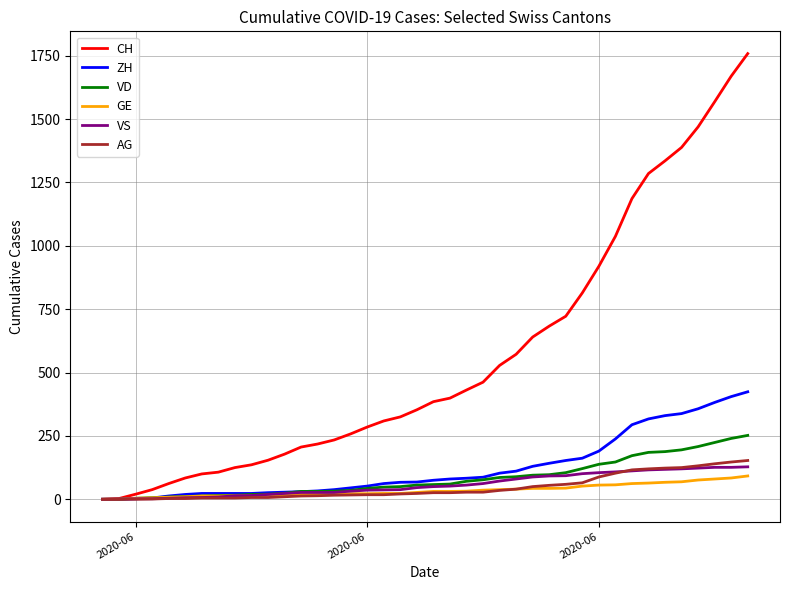

At how many categories does at least one series exceed 869?

10